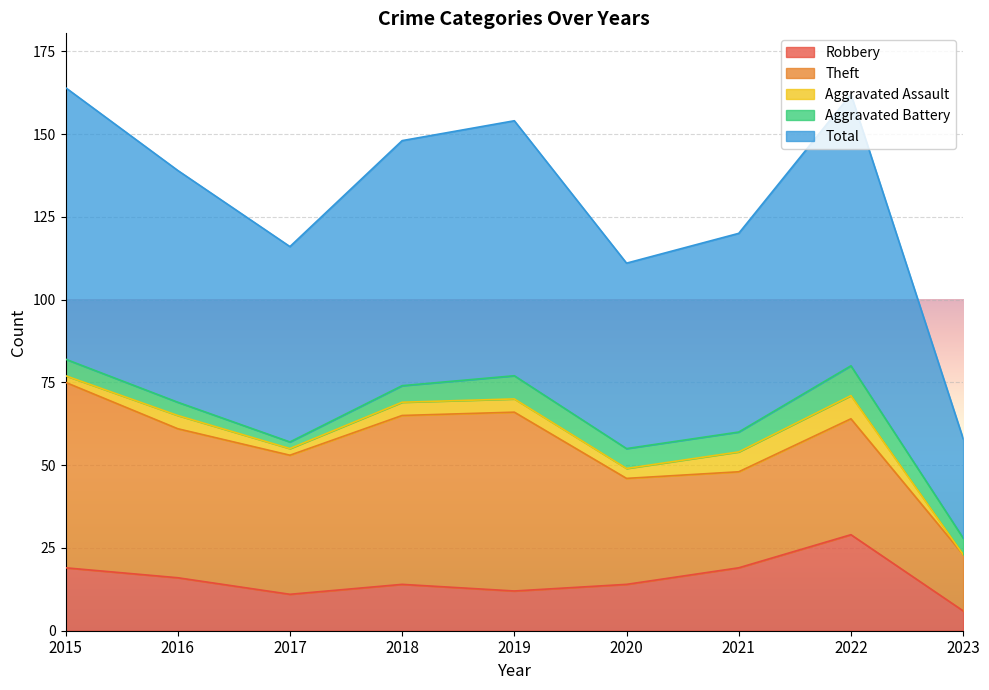

At which category does Theft reach its first local valley?

2017